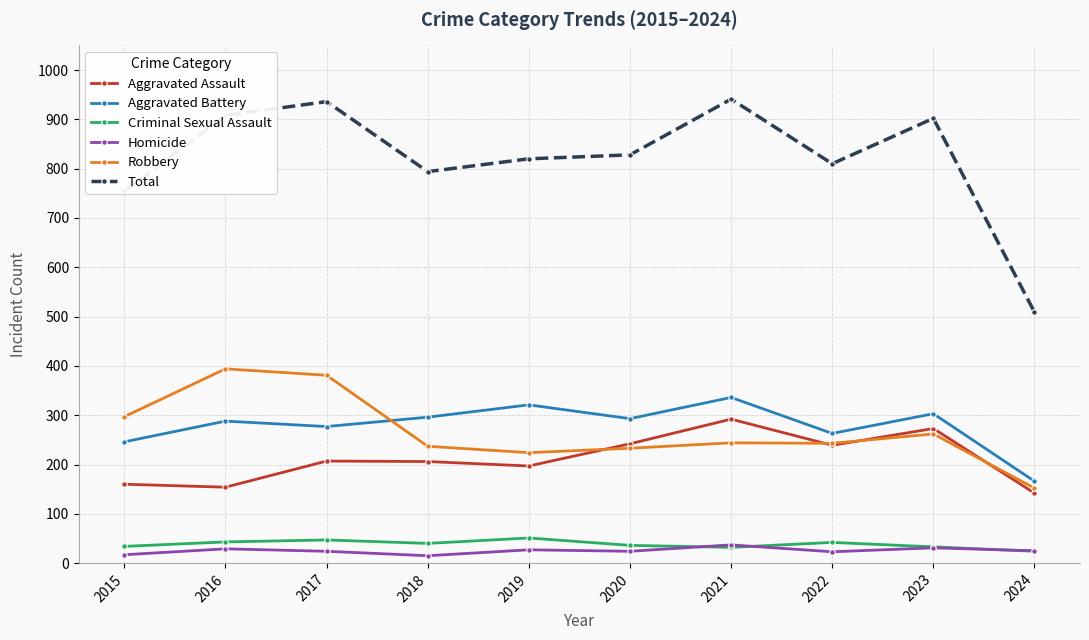

What is the highest value of the Aggravated Battery series?

336